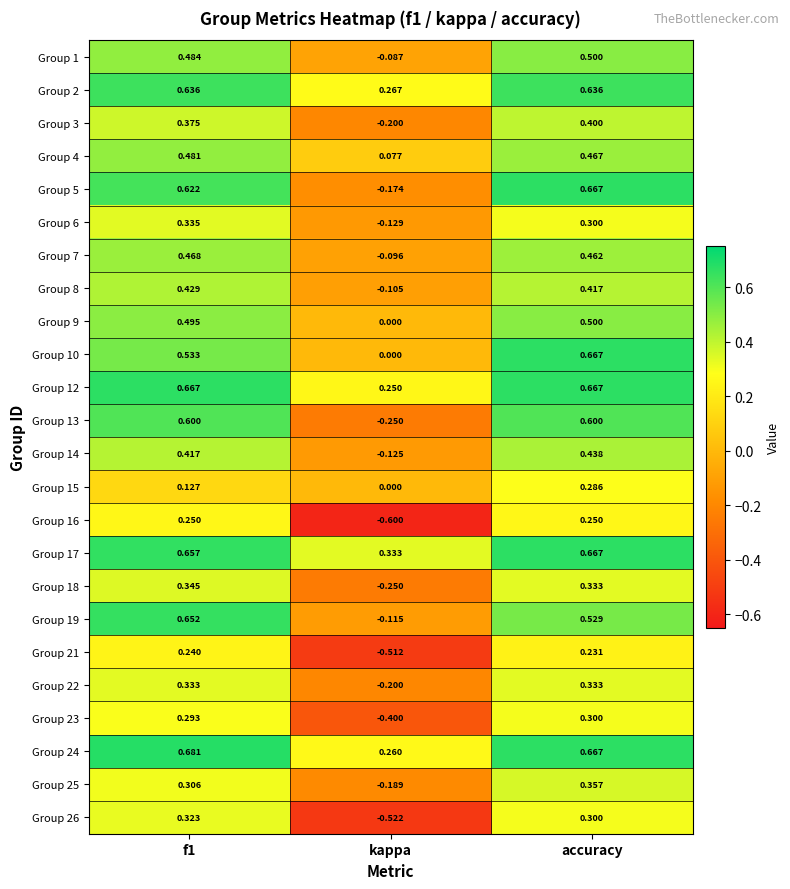

Where is Group 13 nearest to the value 0?

kappa